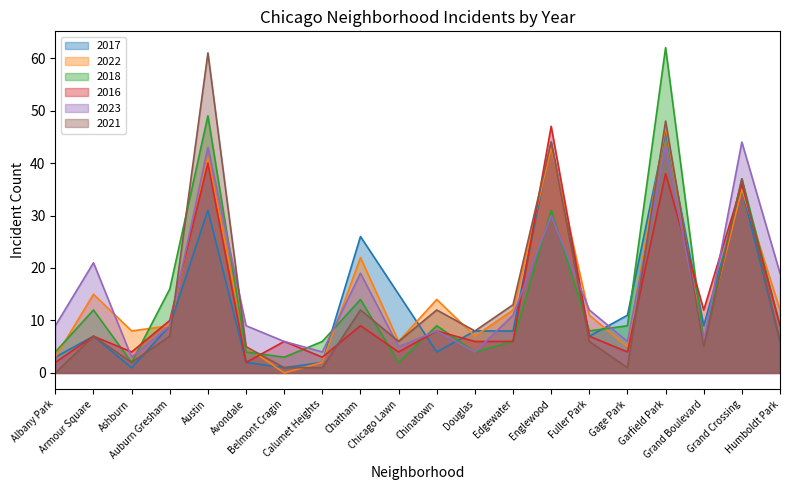

How many intersections are there between 2022 and 2018?

7